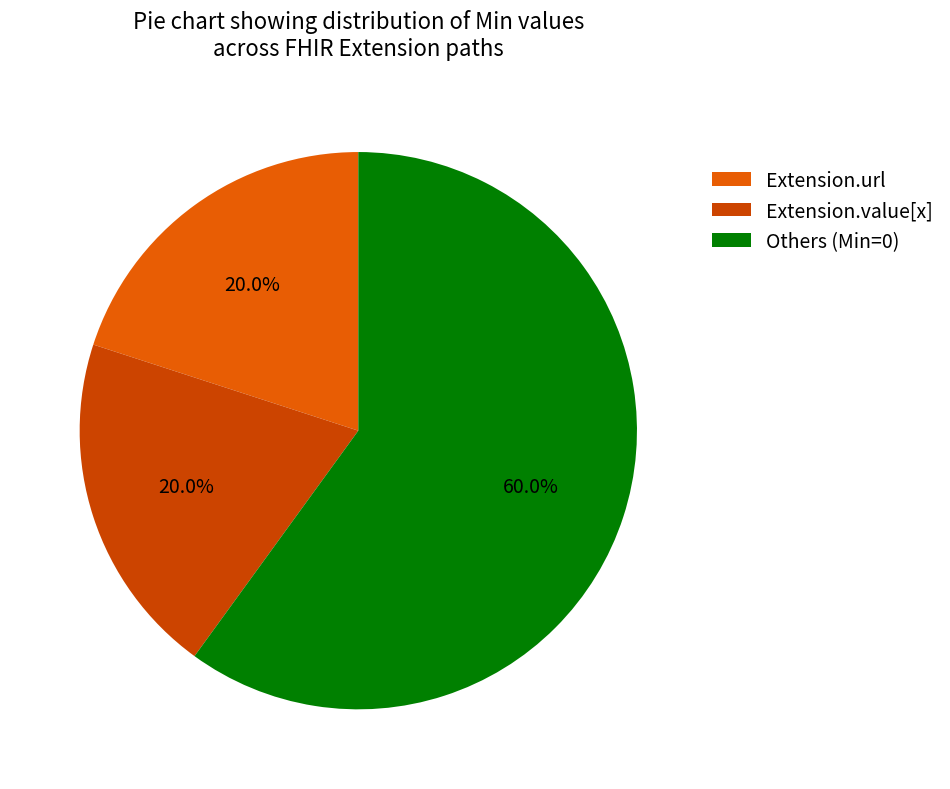

Is there a majority slice in this chart?

Yes